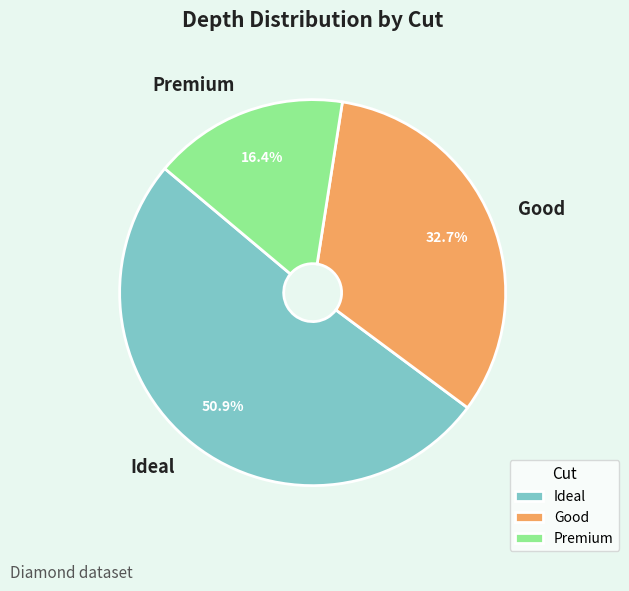

Do Ideal and Good together represent more than half of the pie?

Yes